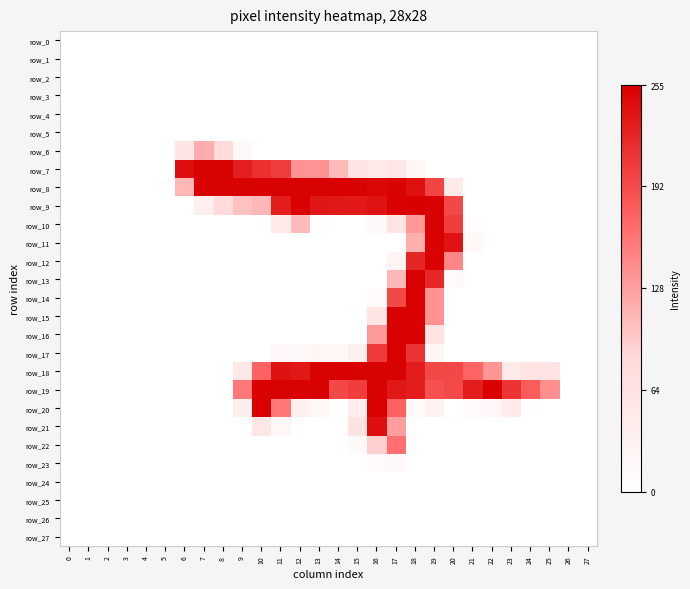

Which series has the largest total across all categories?

row_19